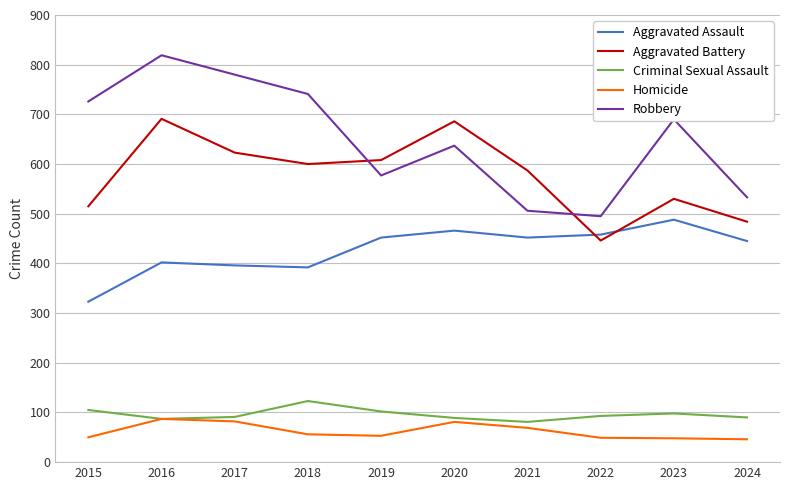

True or false: Robbery and Criminal Sexual Assault cross at least once.

False